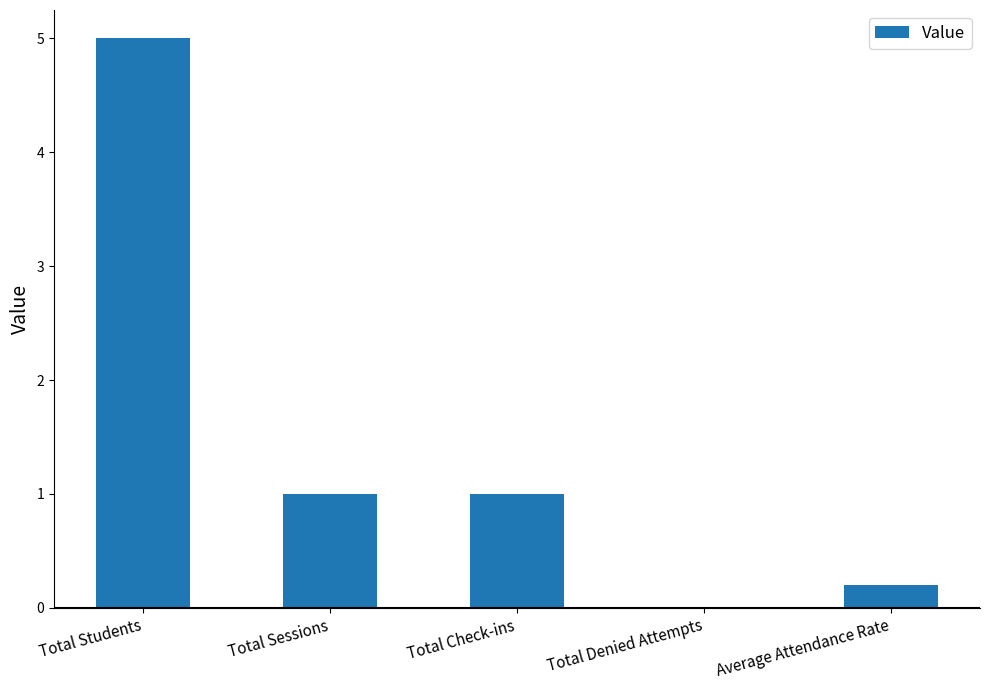

Reading left to right, list all the values displayed in this chart.

5.0	1.0	1.0	0.0	0.2